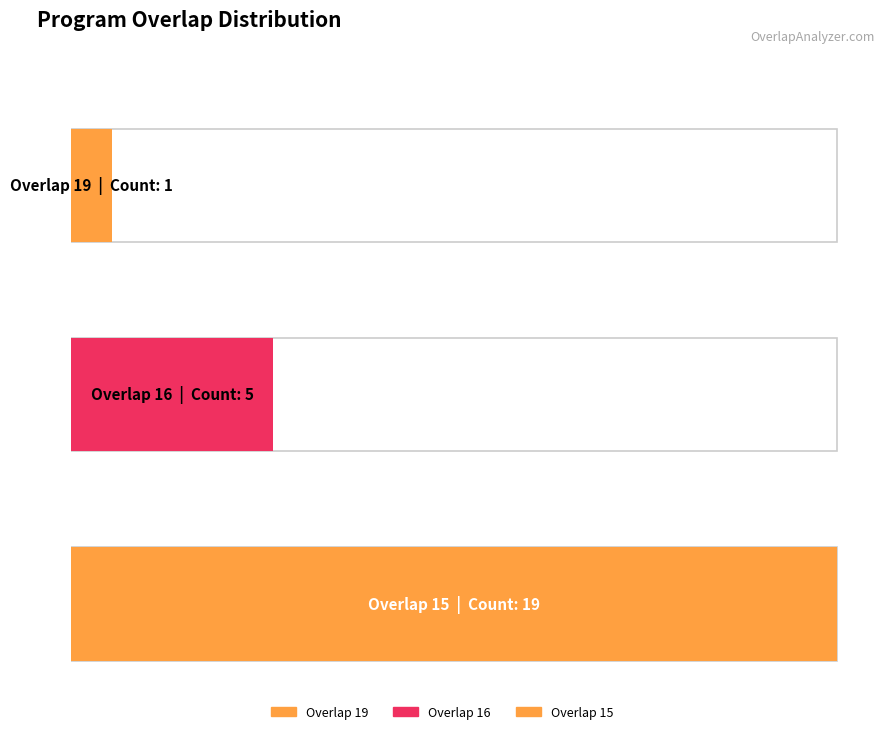

The chart shows a value of 22222 at 15. True or false?

False